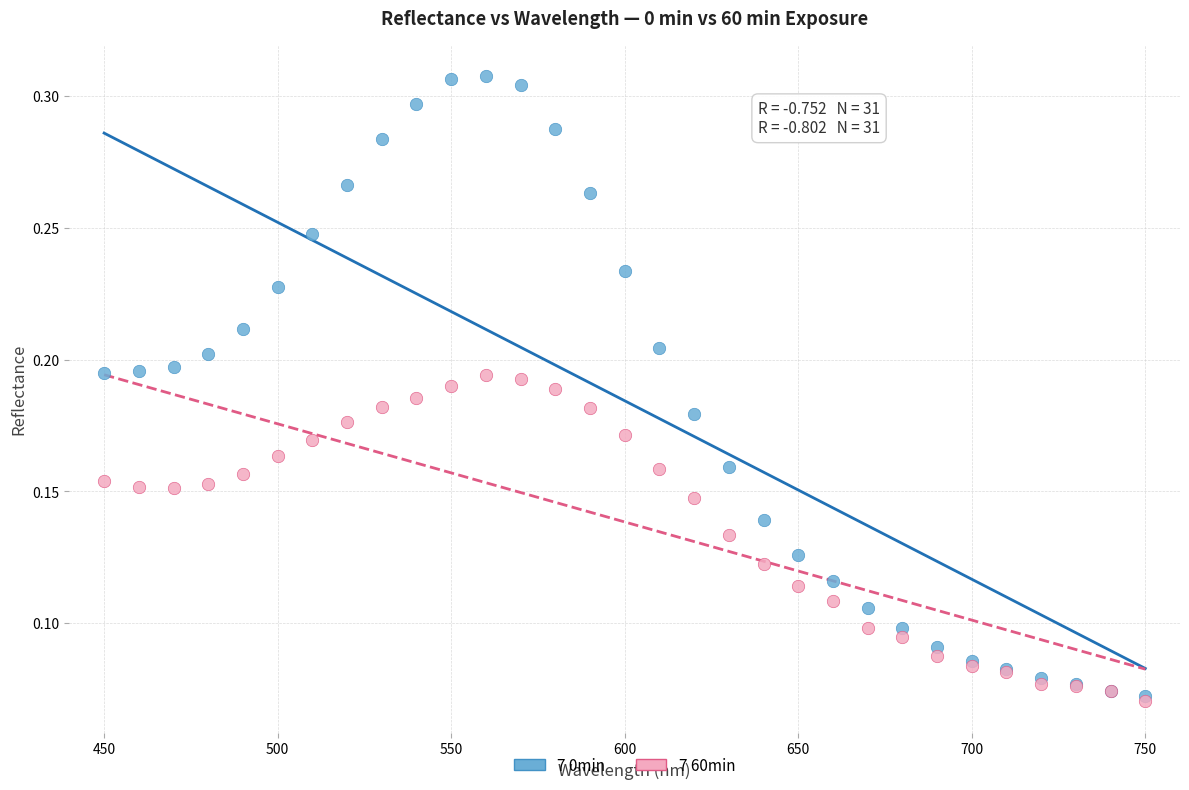

What are all the series names shown in the legend?

7 0min, 7 60min